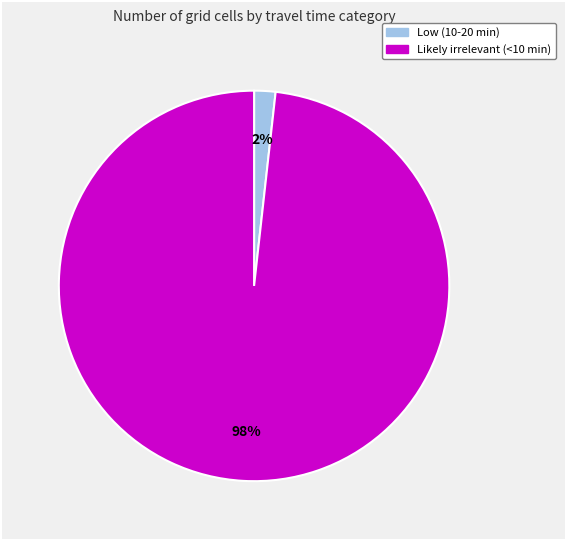

To the nearest percent, what percentage of the pie is Low (10-20 min)?

2%